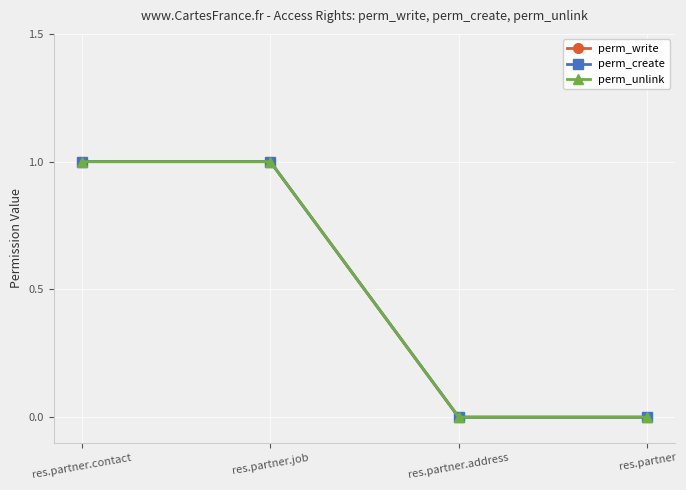

Does the chart have visible grid lines?

Yes